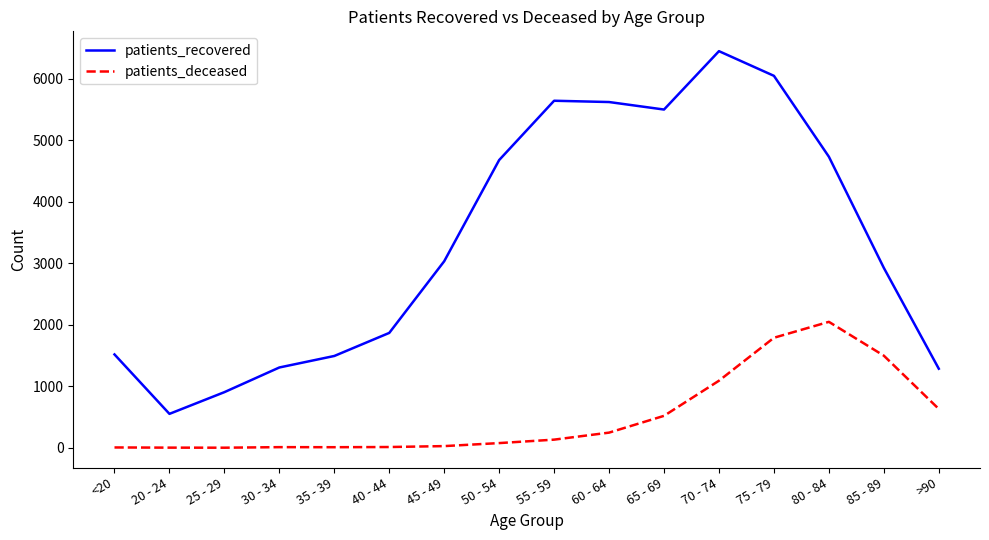

What is the total value across all series at 25 - 29?

907